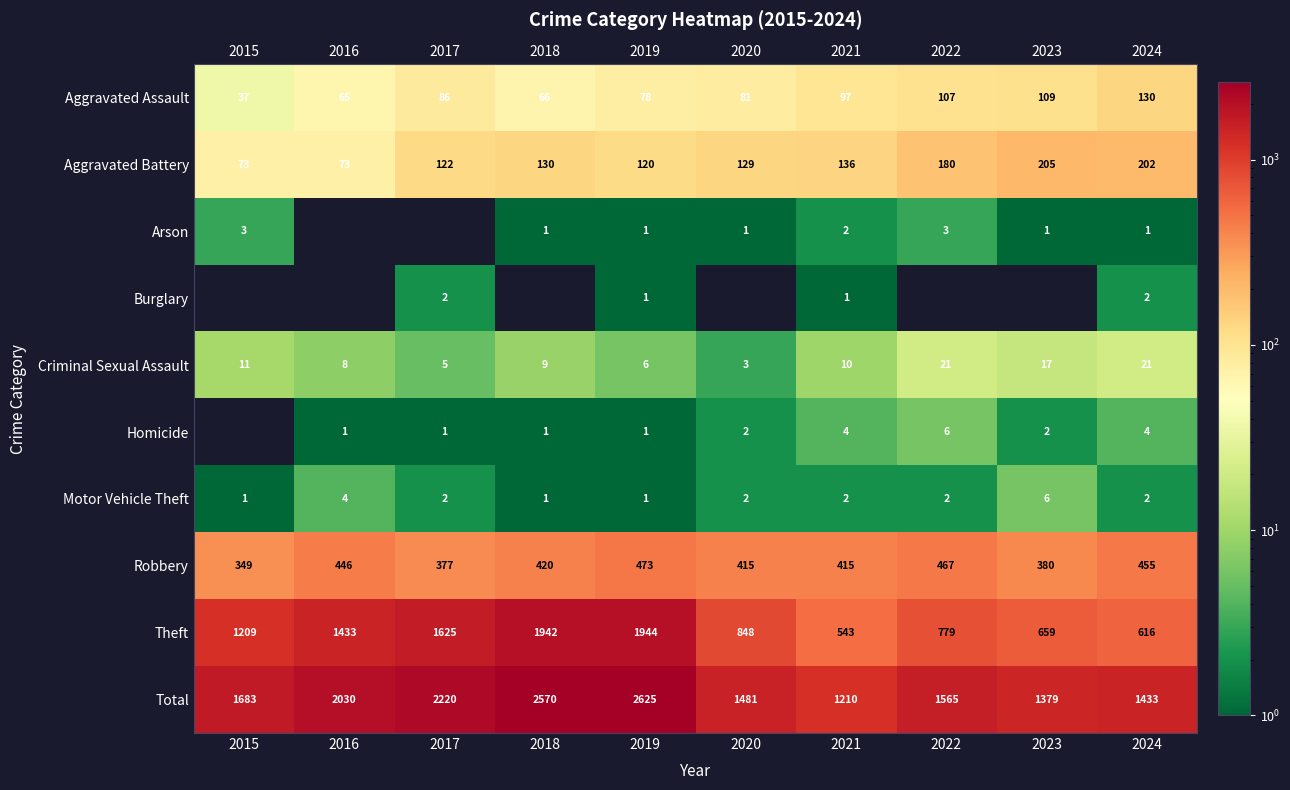

What is the lowest value of the Aggravated Assault series?

37